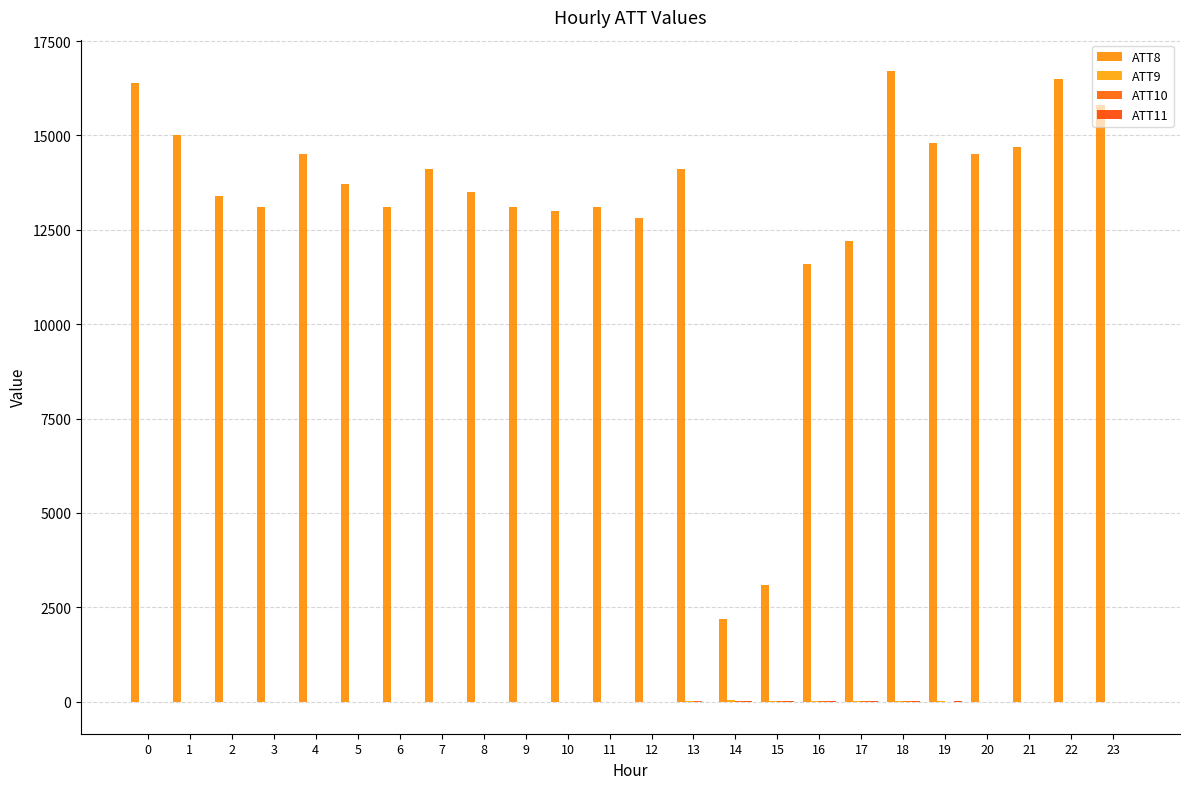

At which category is the sum across all series the highest?

18